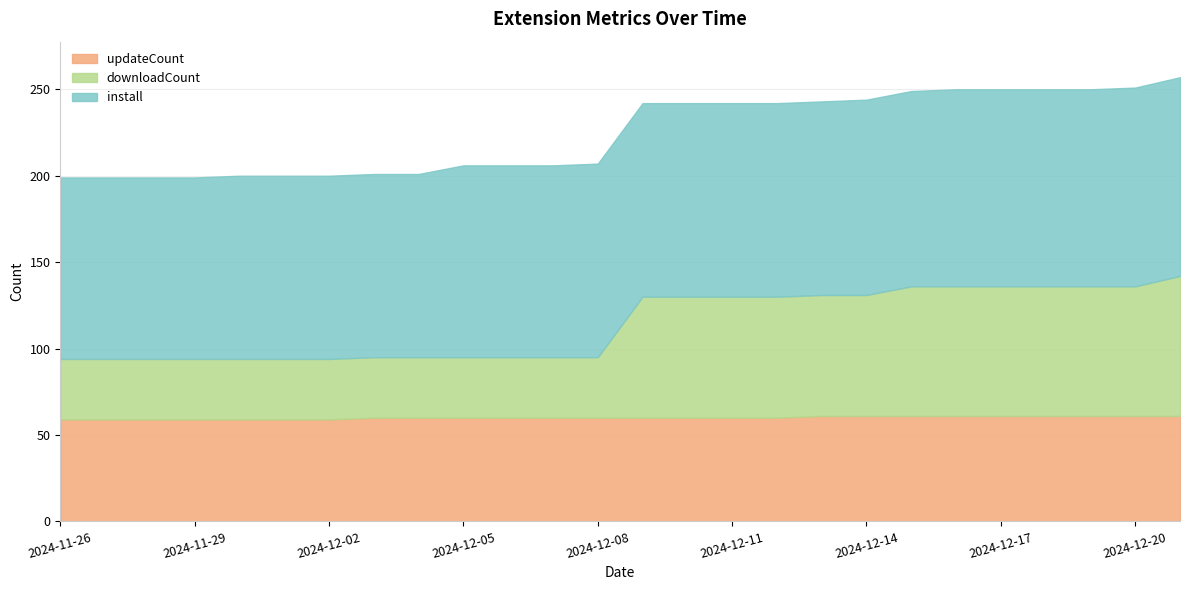

How many categories are shown in the chart?

26